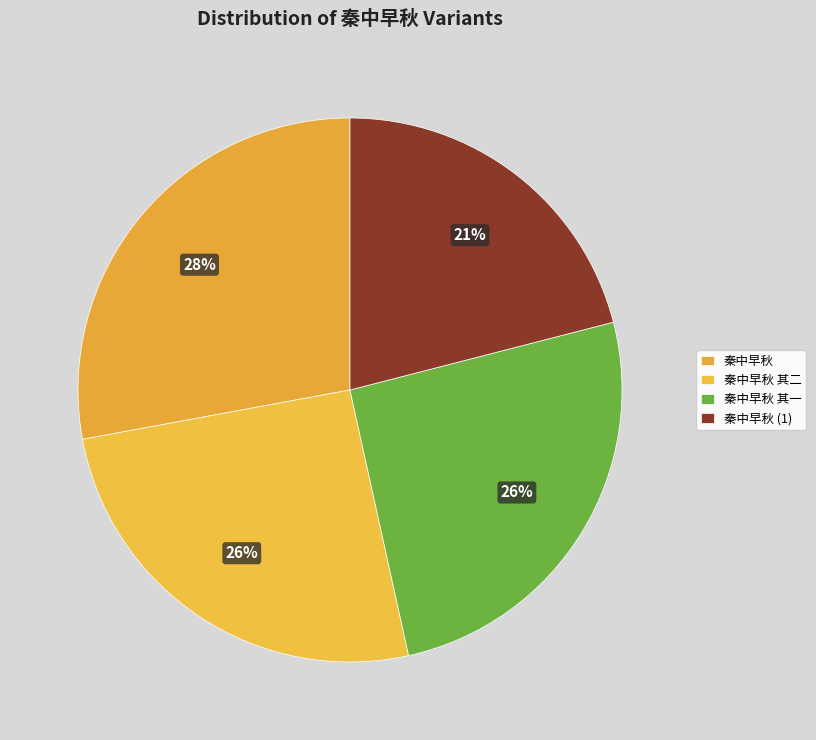

What percentage is the 秦中早秋 其一 slice, to the nearest percent?

26%